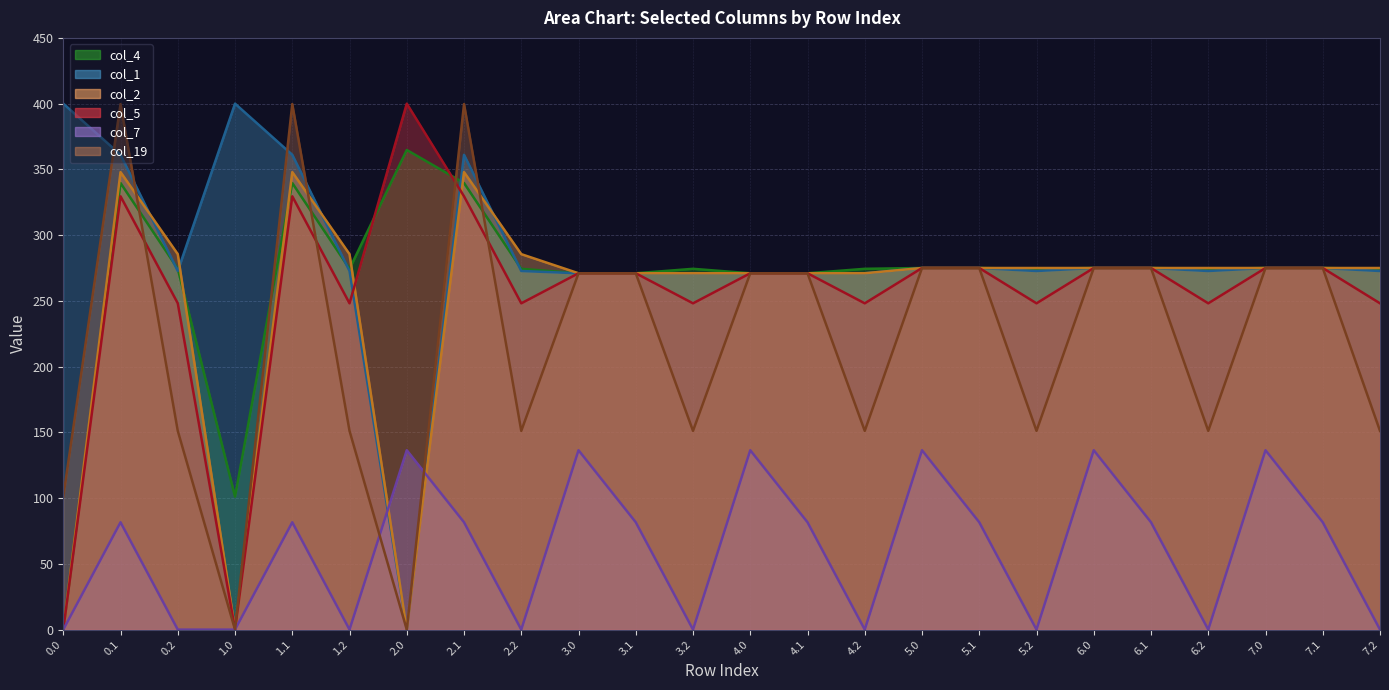

List the series in order of their peak value, lowest first.

col_7, col_2, col_4, col_19, col_1, col_5